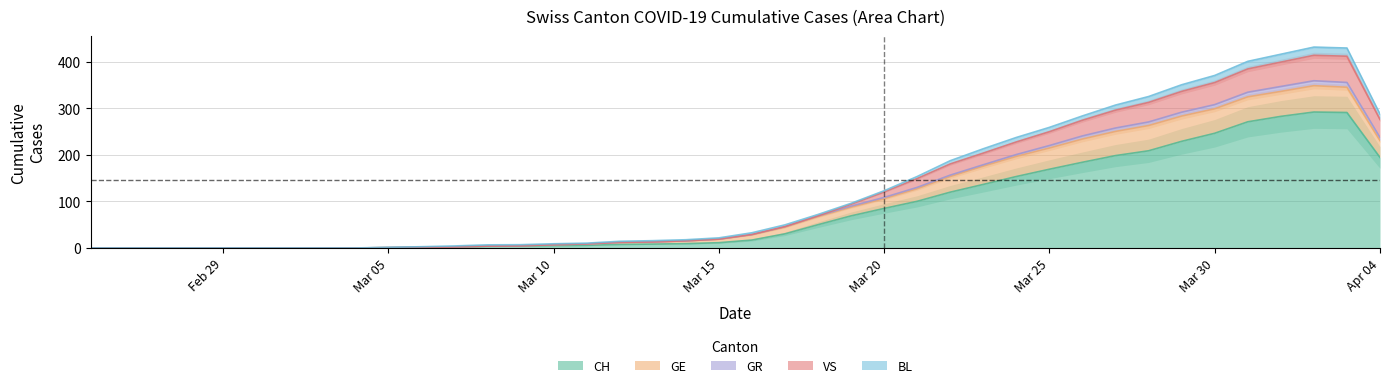

Reading left to right, what are all the values shown in this chart?

CH: 0=0	1=0	2=0	3=0	4=0	5=0	6=0	7=0	8=0	9=0	10=2	11=2	12=3	13=6	14=3	15=6	16=8	17=9	18=8	19=11	20=15	21=25	22=51	23=74	24=82	25=99	26=120	27=141	28=149	29=171	30=188	31=194	32=214	33=219	34=255	35=266	36=293	37=290	38=294	39=290
GE: 0=0	1=0	2=0	3=0	4=0	5=0	6=0	7=0	8=0	9=0	10=0	11=0	12=0	13=1	14=1	15=4	16=4	17=5	18=5	19=8	20=9	21=17	22=17	23=18	24=21	25=24	26=36	27=41	28=41	29=48	30=48	31=54	32=54	33=55	34=54	35=49	36=58	37=54	38=58	39=51
GR: 0=0	1=0	2=0	3=0	4=0	5=0	6=0	7=0	8=0	9=0	10=0	11=0	12=0	13=0	14=0	15=0	16=0	17=0	18=0	19=0	20=1	21=1	22=2	23=2	24=3	25=3	26=3	27=3	28=3	29=6	30=7	31=7	32=8	33=8	34=9	35=10	36=11	37=11	38=10	39=10
VS: 0=0	1=0	2=0	3=0	4=0	5=0	6=0	7=0	8=0	9=0	10=0	11=0	12=0	13=0	14=0	15=0	16=0	17=0	18=0	19=0	20=0	21=0	22=0	23=0	24=12	25=23	26=22	27=27	28=26	29=28	30=35	31=38	32=42	33=46	34=46	35=50	36=54	37=53	38=57	39=59
BL: 0=0	1=0	2=0	3=0	4=0	5=0	6=0	7=0	8=0	9=0	10=2	11=2	12=2	13=4	14=1	15=1	16=3	17=3	18=2	19=2	20=4	21=5	22=2	23=2	24=2	25=4	26=7	27=10	28=11	29=8	30=9	31=11	32=13	33=14	34=16	35=16	36=17	37=18	38=18	39=17